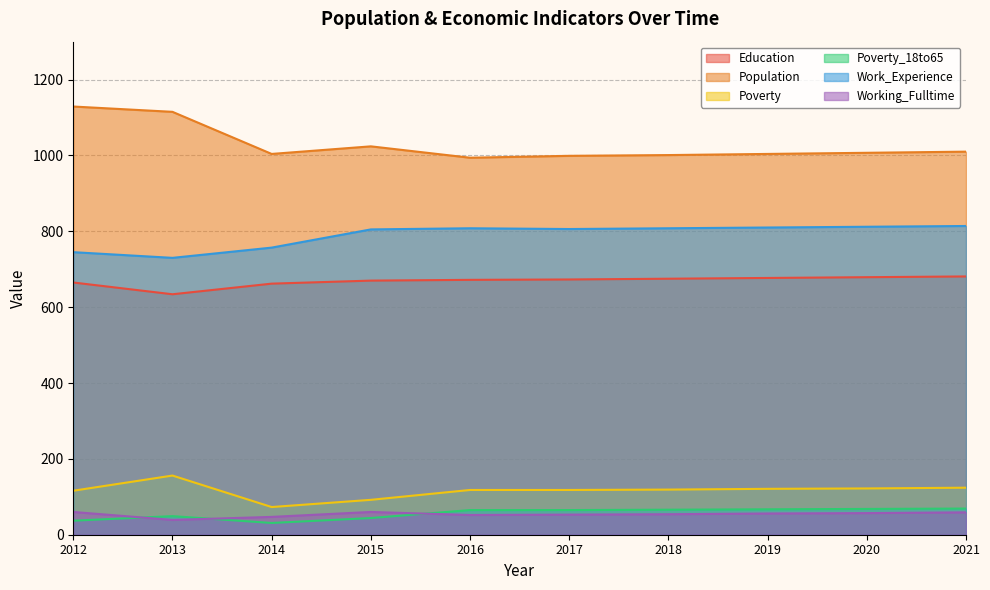

True or false: Education has a value of 677 at 2019.

True